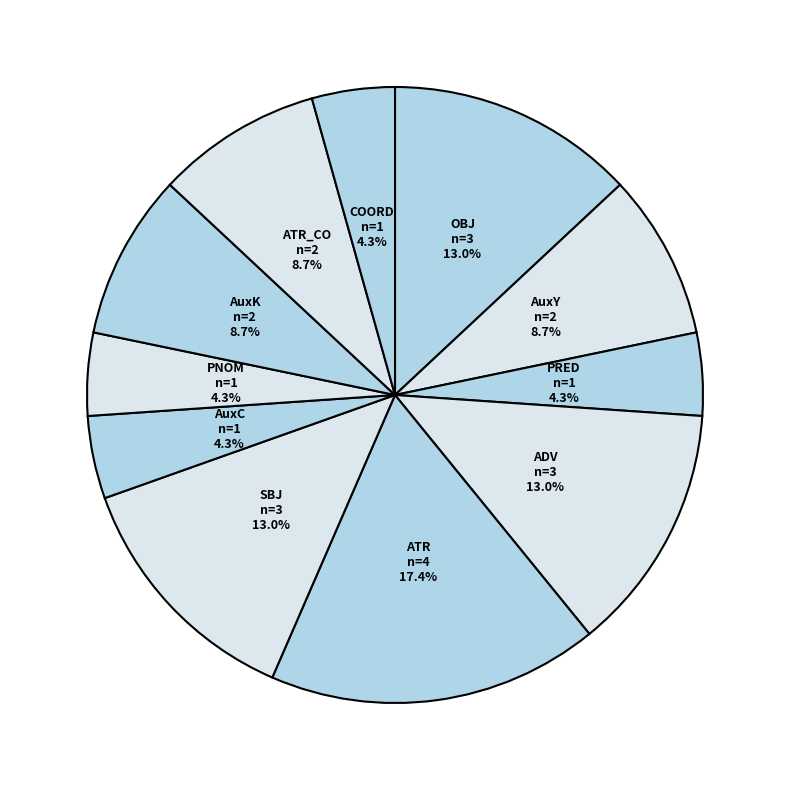

Between SBJ and PRED, which is larger?

SBJ